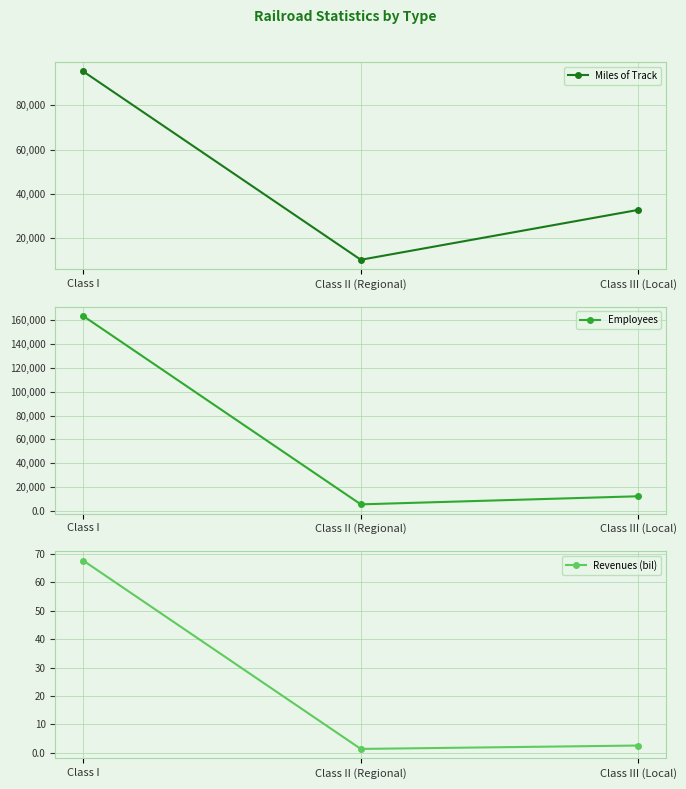

What is the lowest value of the Miles of Track series?

10355